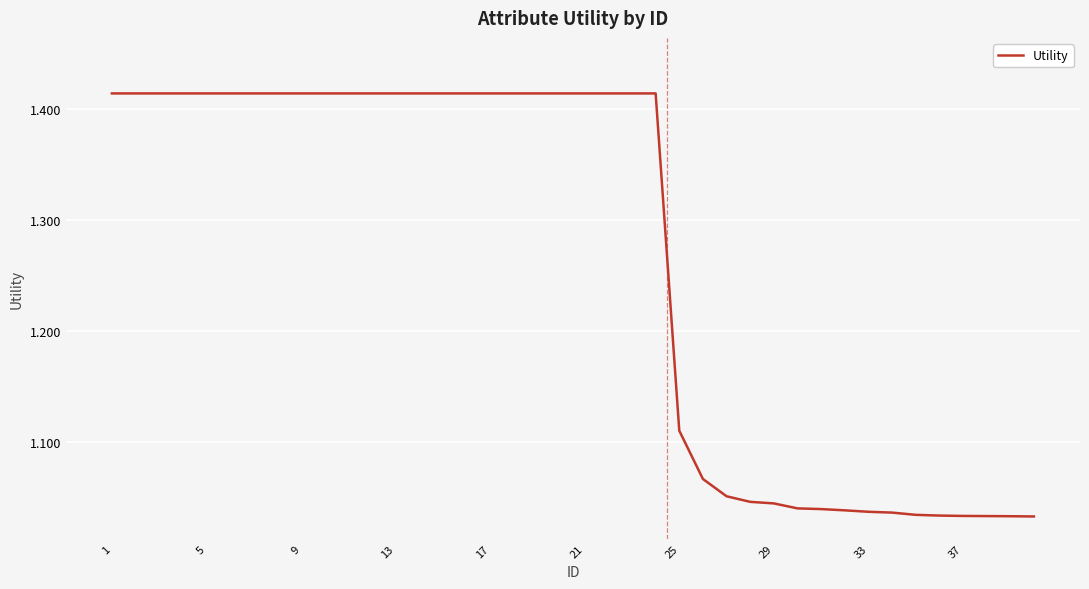

Is it true that the value at 37 is 0.7?

False